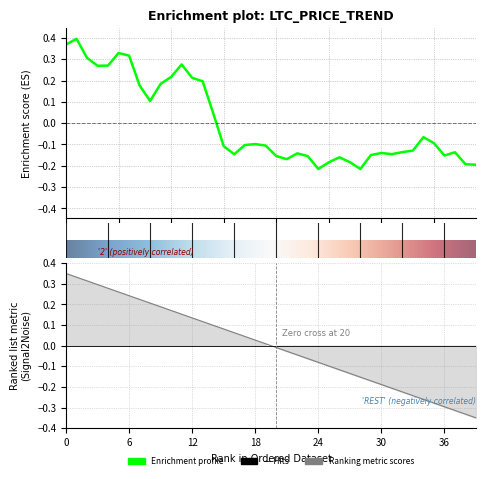

How many lines are shown in the chart?

1